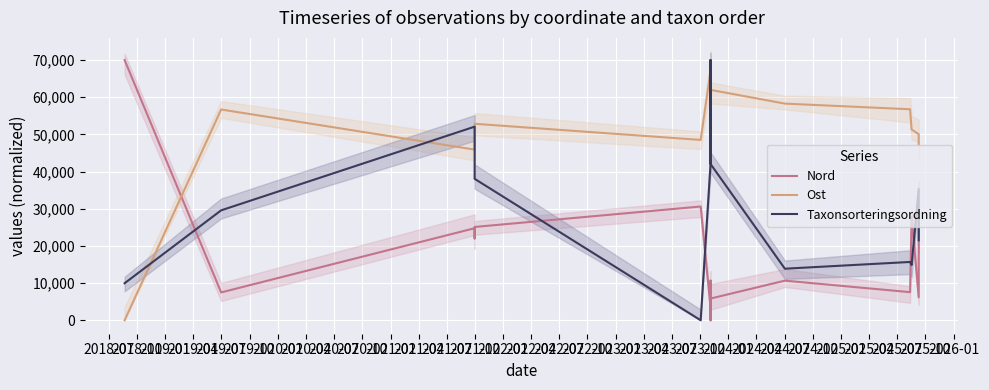

Count the number of data series in this chart.

3